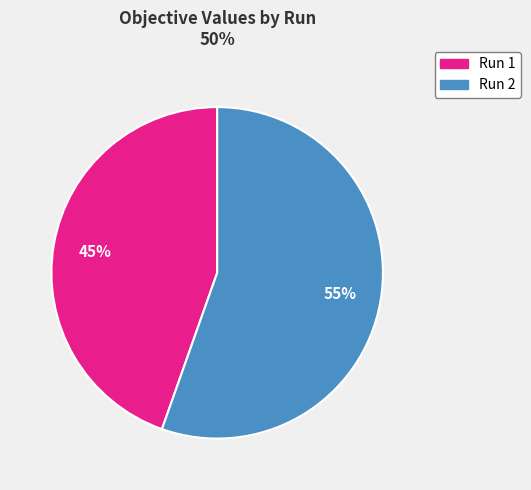

Rank the categories by value from lowest to highest.

Run 1, Run 2